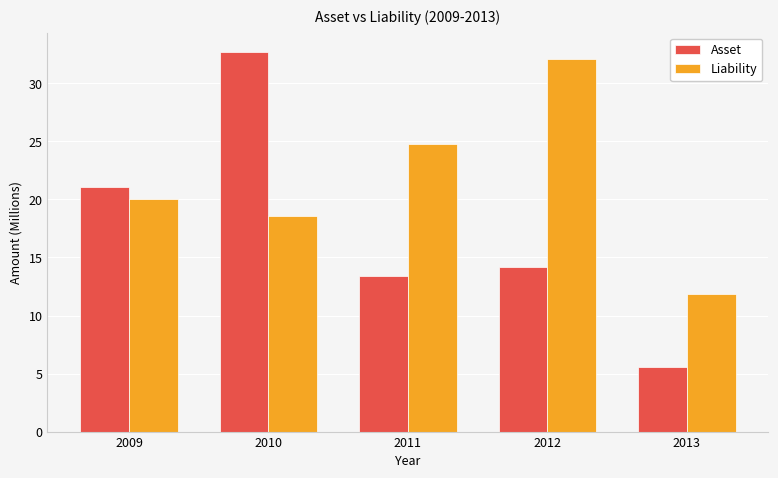

The value of Liability at 2009 is 5.3. True or false?

False